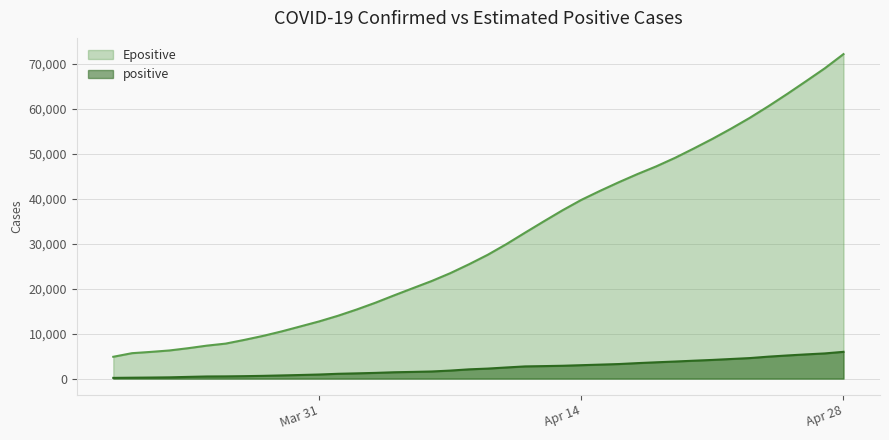

How many data points does each series have?

40